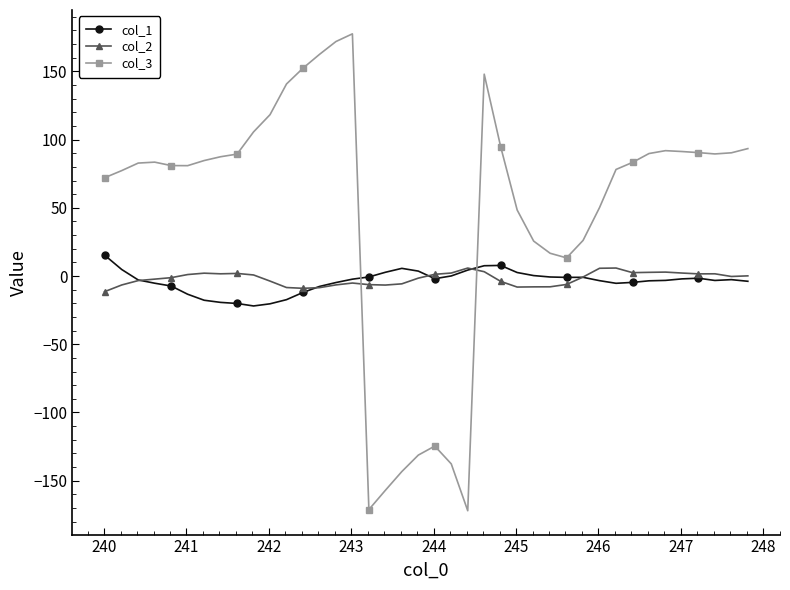

True or false: col_2 has more than 1 interior local peaks.

True